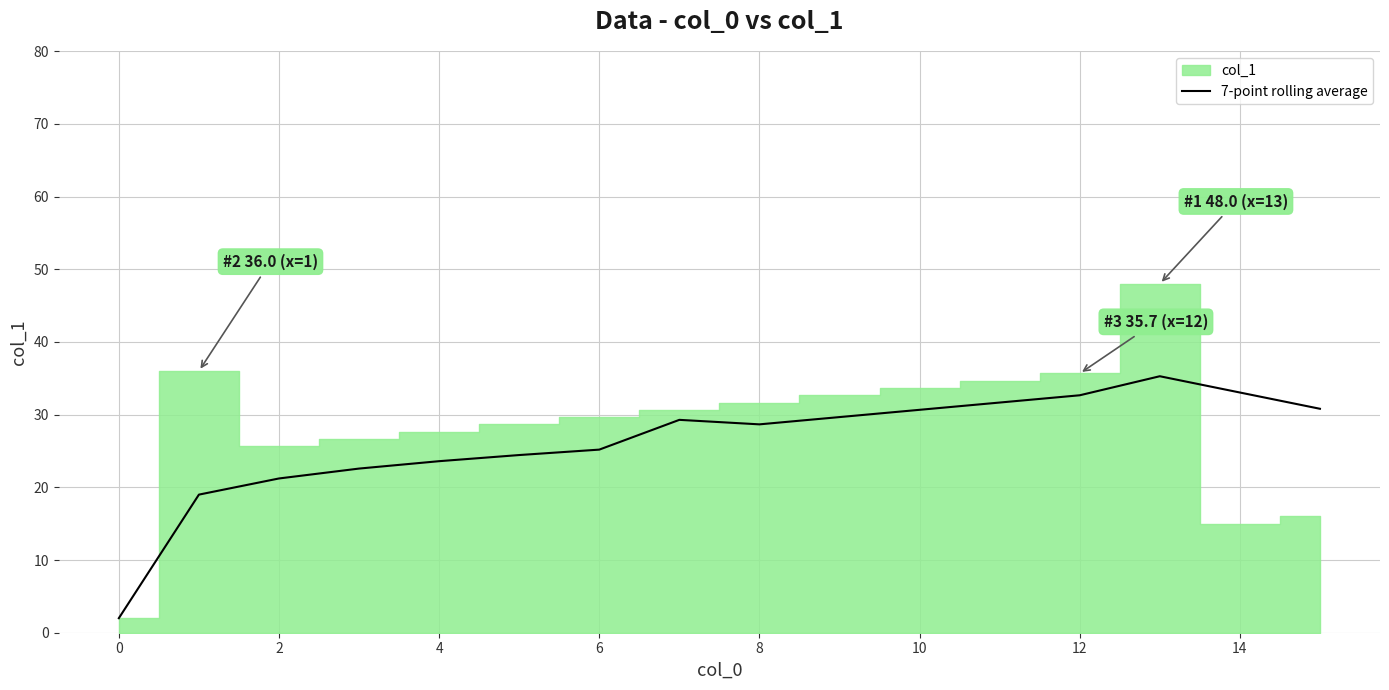

True or false: 7-point rolling average has a value of 55.4 at 12.

False